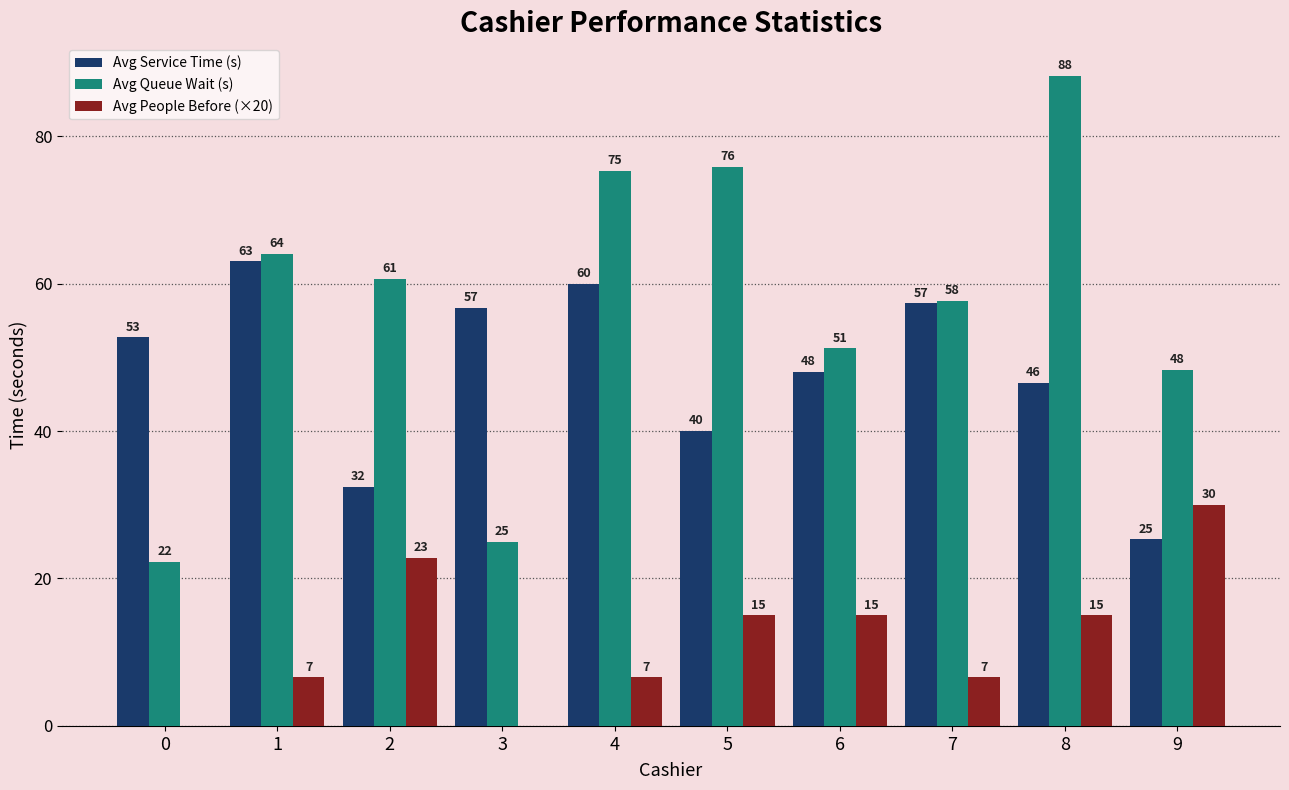

Read the Avg People Before (×20) value at 4.

6.6